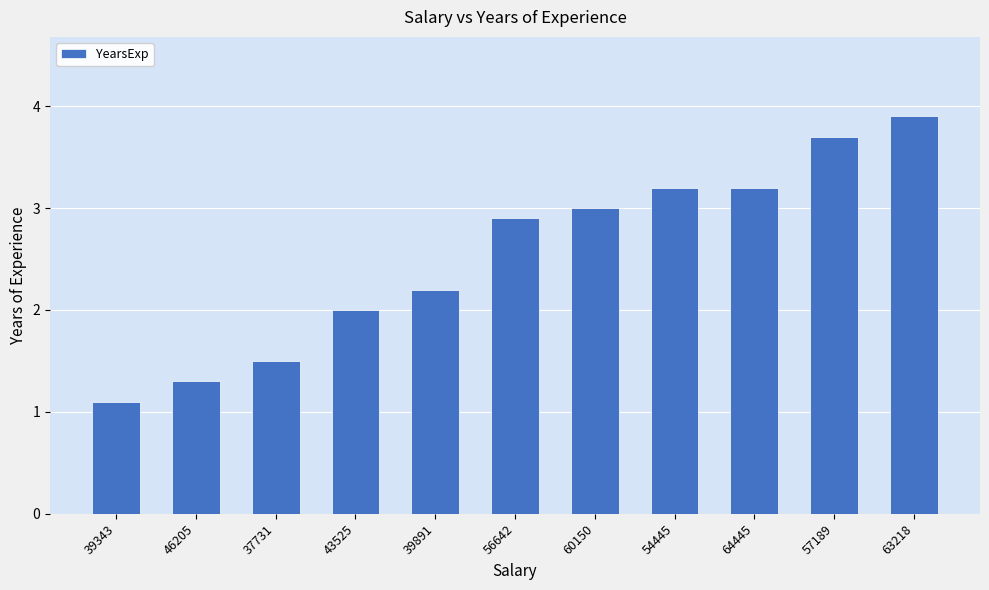

Read the value at 63218.

3.9